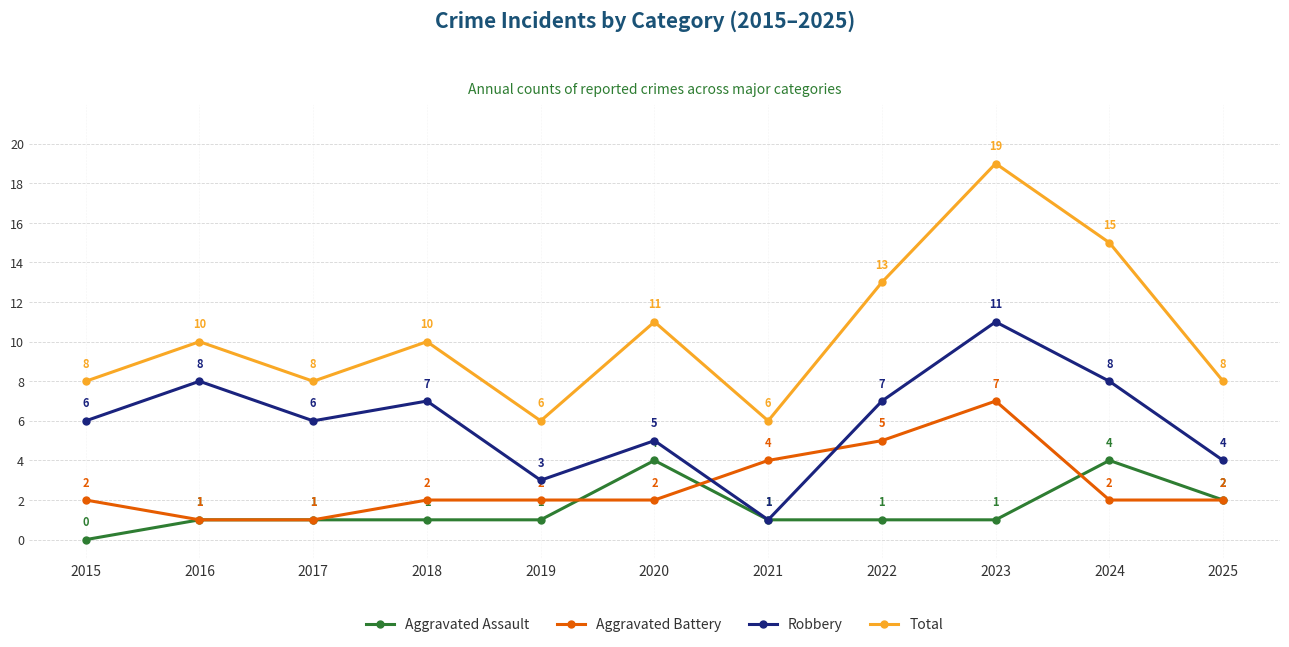

At which label is Total closest to 12?

2020